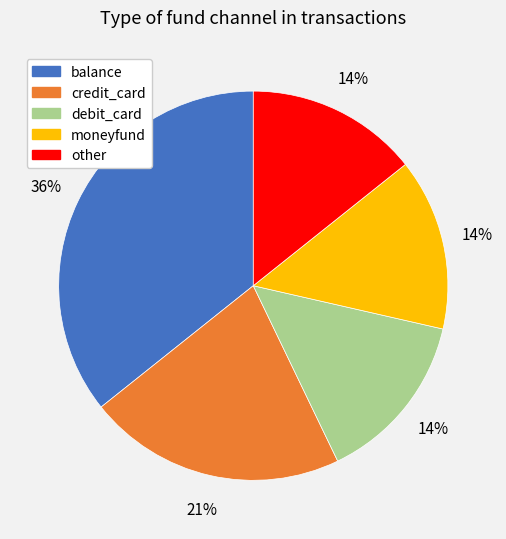

Is there any slice that represents more than half of the pie?

No